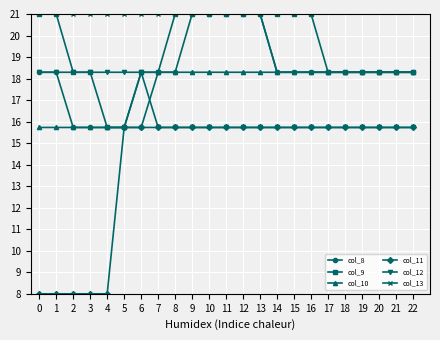

Is the value of col_13 at 0 greater than the value of col_9 at 6?

Yes